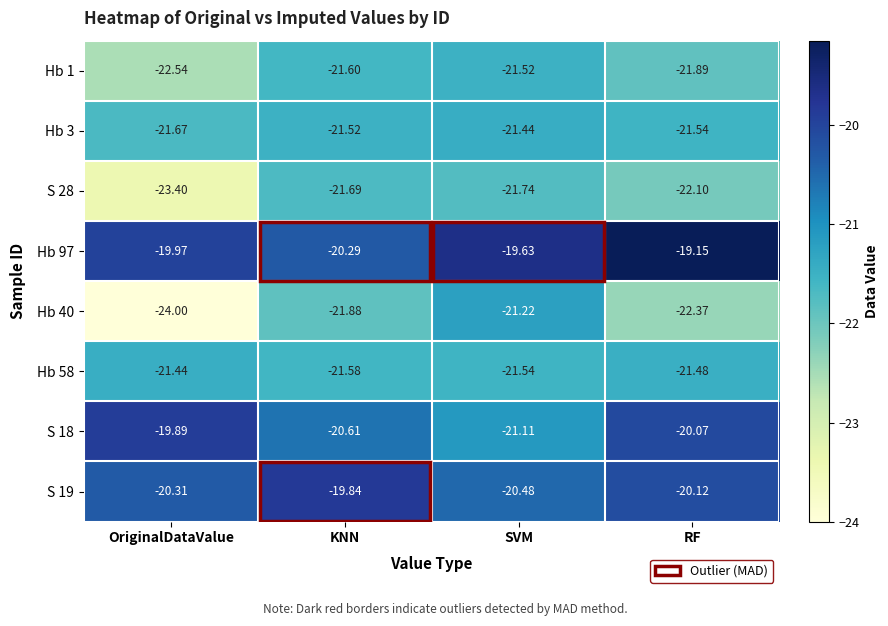

At which label is S 18 closest to -20?

RF